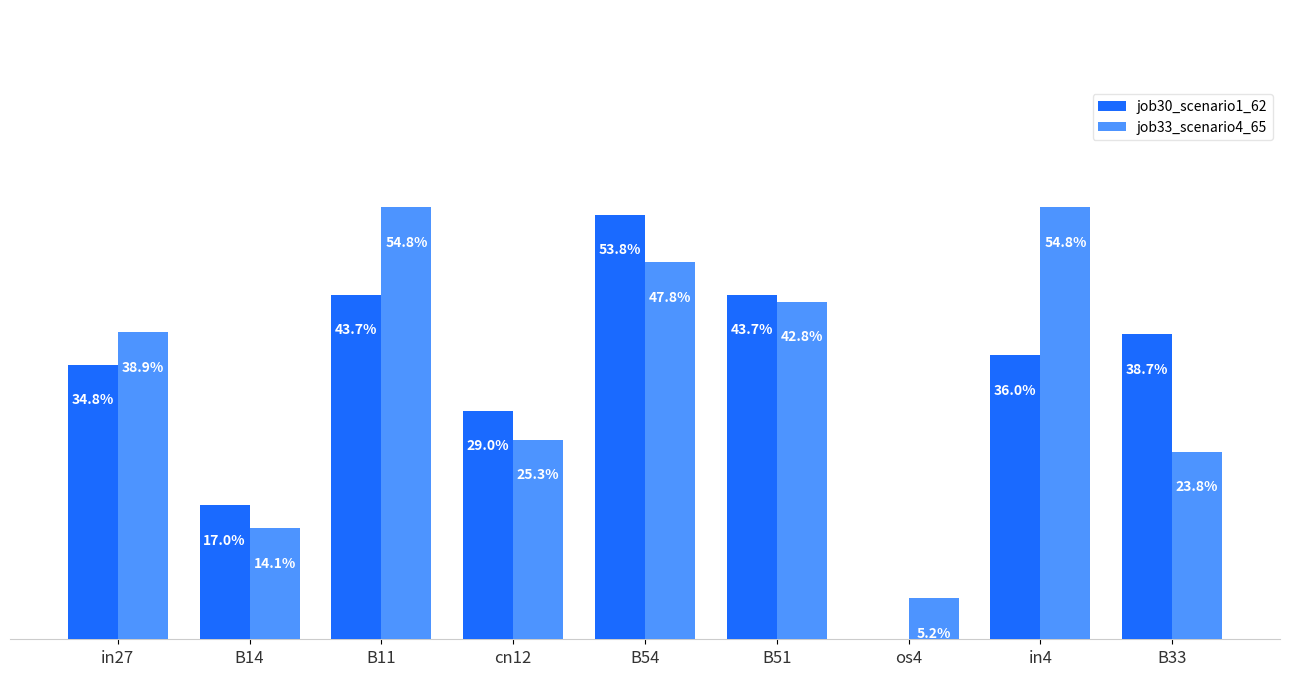

What is the difference between the maximum and minimum values in the job33_scenario4_65 series?

0.5